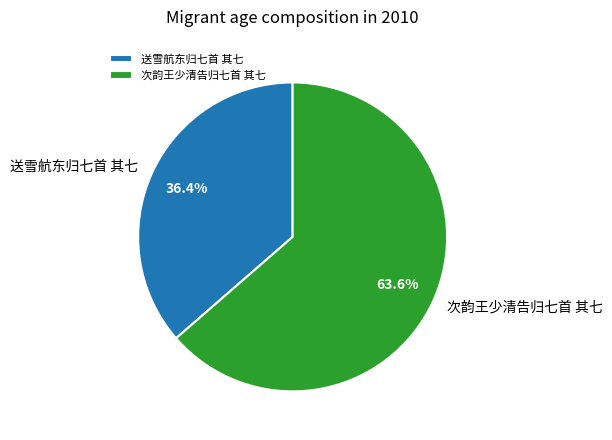

Combined, do 次韵王少清告归七首 其七 and 送雪航东归七首 其七 account for over 50%?

Yes